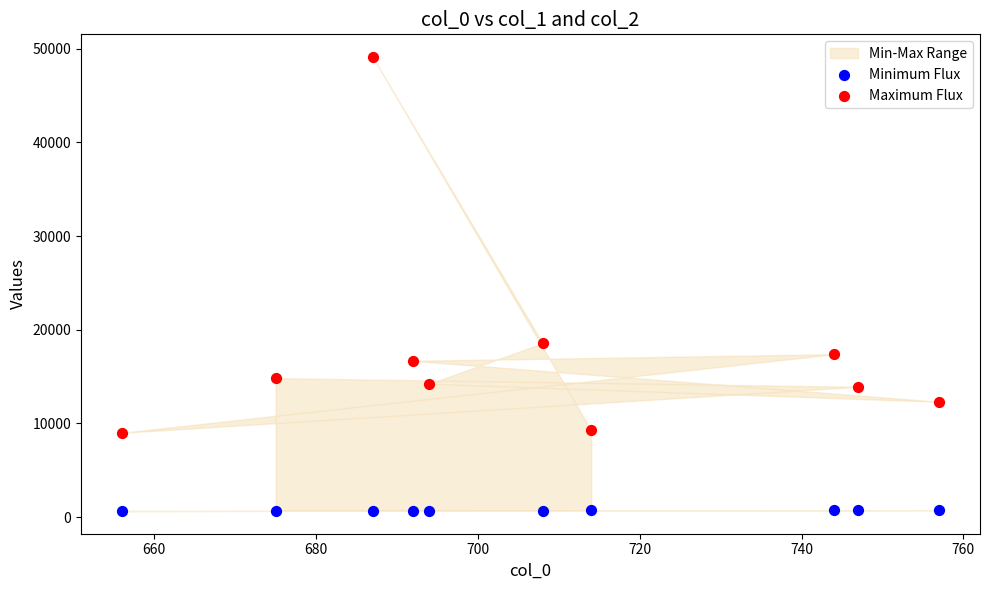

Which series reaches the minimum Y coordinate?

Minimum Flux